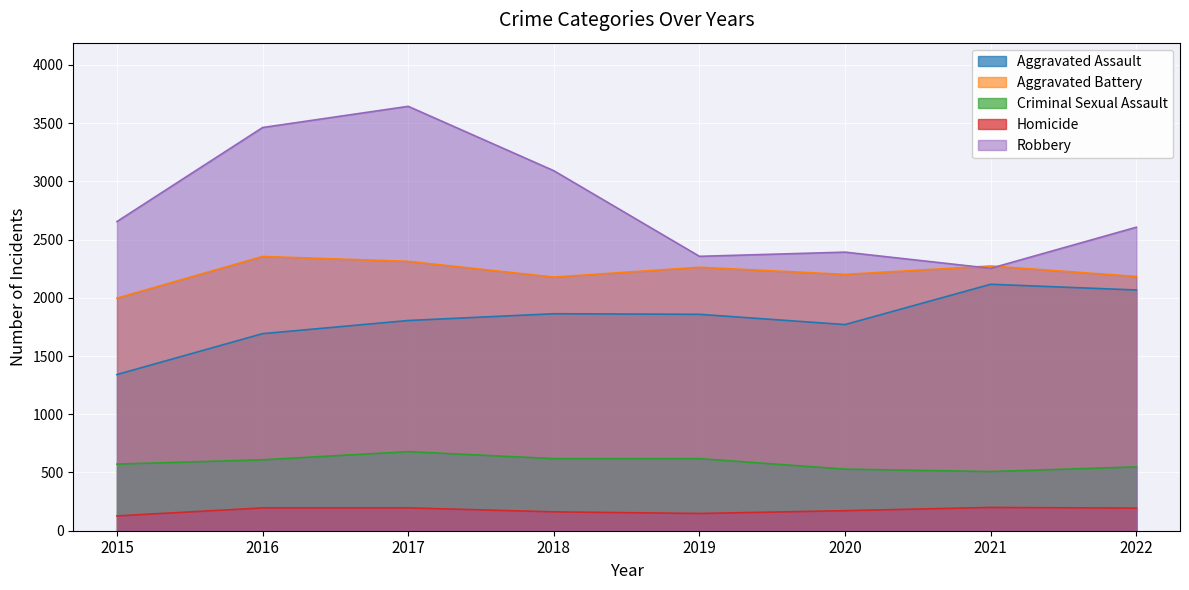

What is the average value of the Aggravated Assault series?

1814